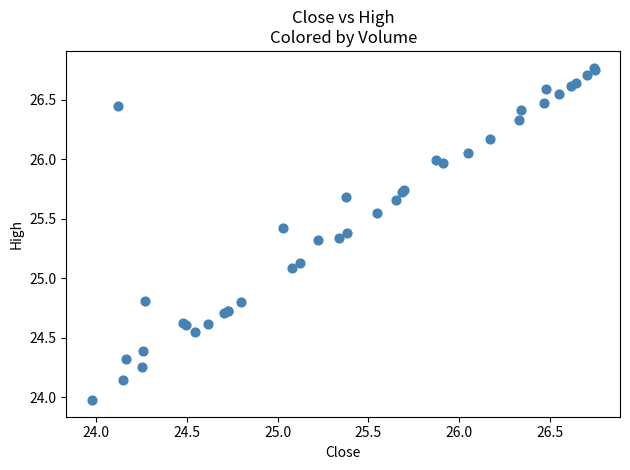

What Y value in the scatter plot is closest to 25?

25.1